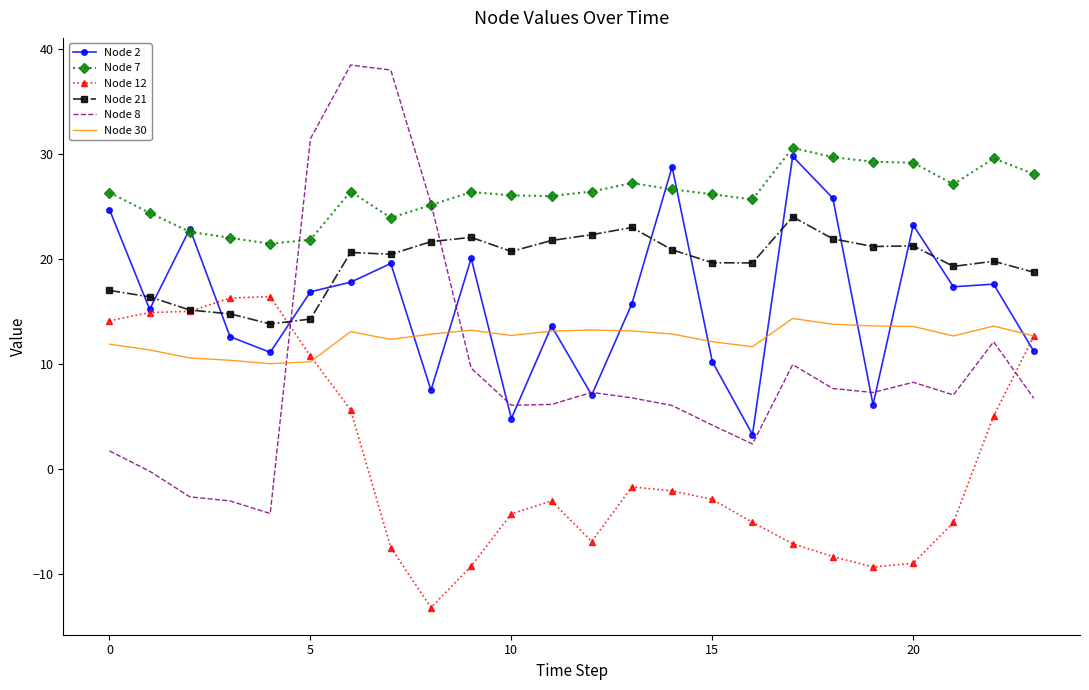

Which series has the widest spread of values?

Node 8